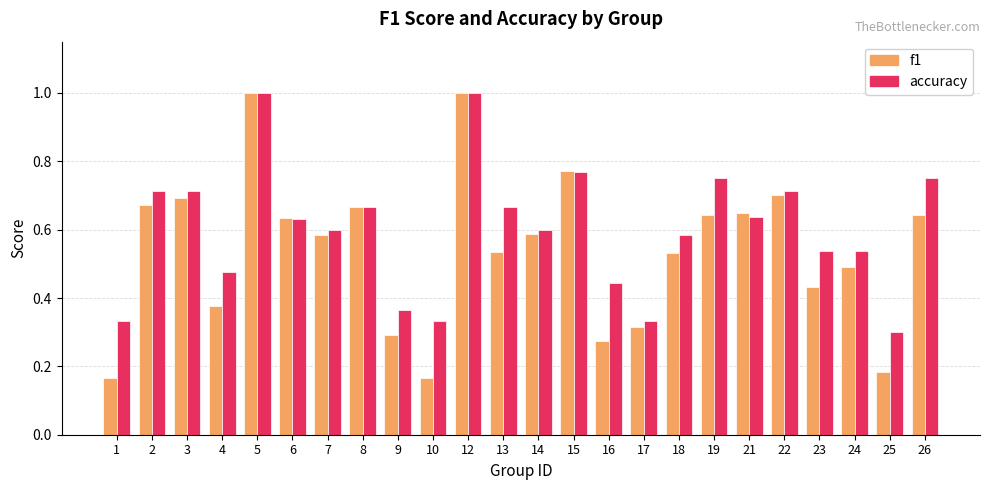

Which series has the largest range (max minus min)?

f1